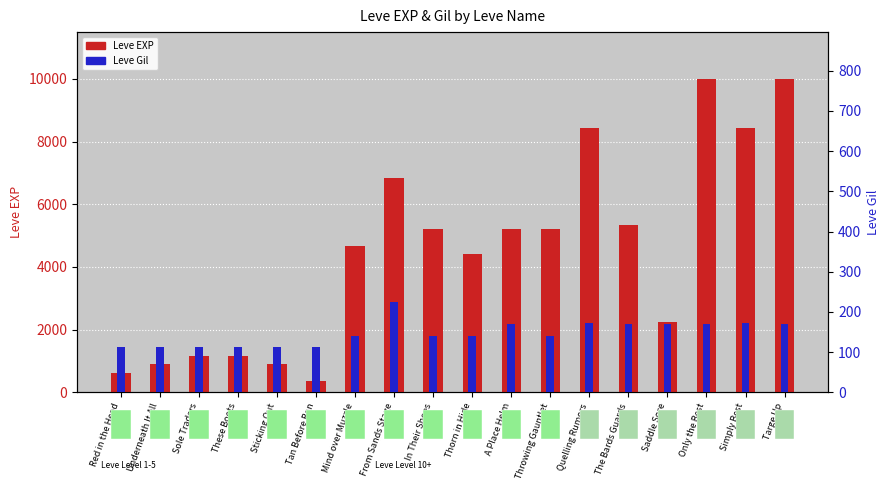

What is the difference between the Leve Gil values at Throwing Gauntlet and Quelling Rumors?

32